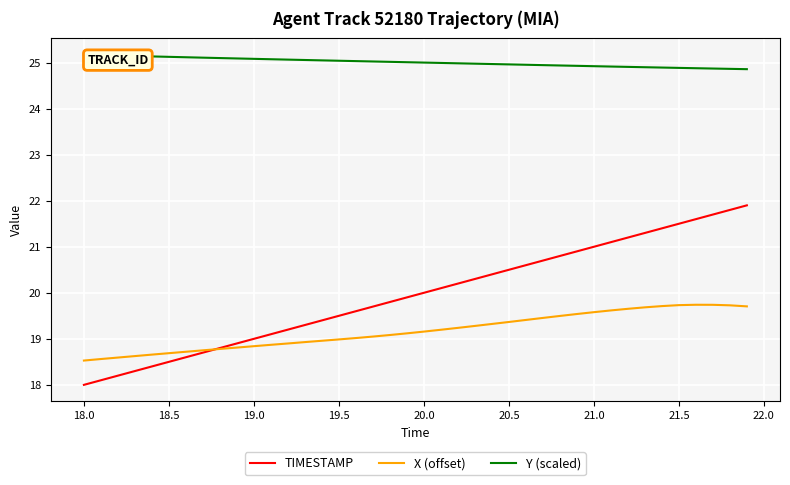

True or false: X (offset) and Y (scaled) cross at least once.

False